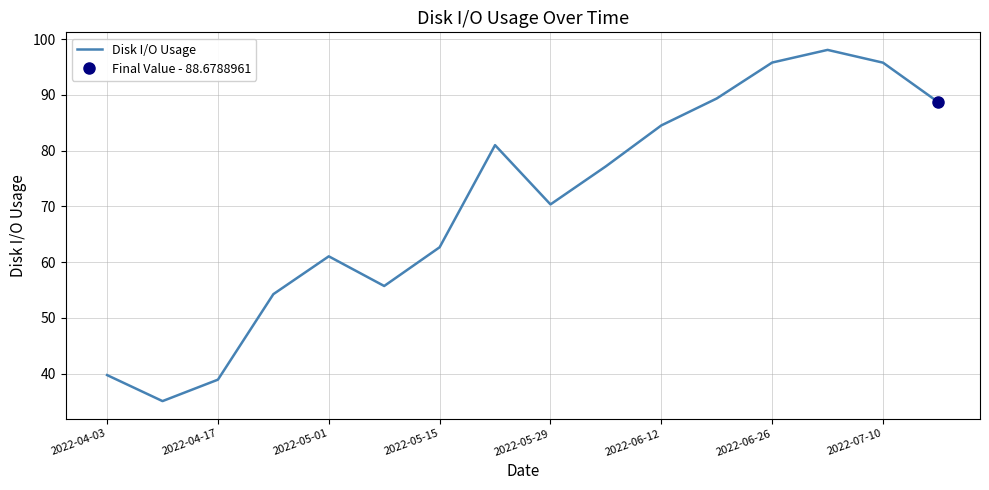

True or false: Disk I/O Usage has a value of 11.8 at 2022-04-03.

False